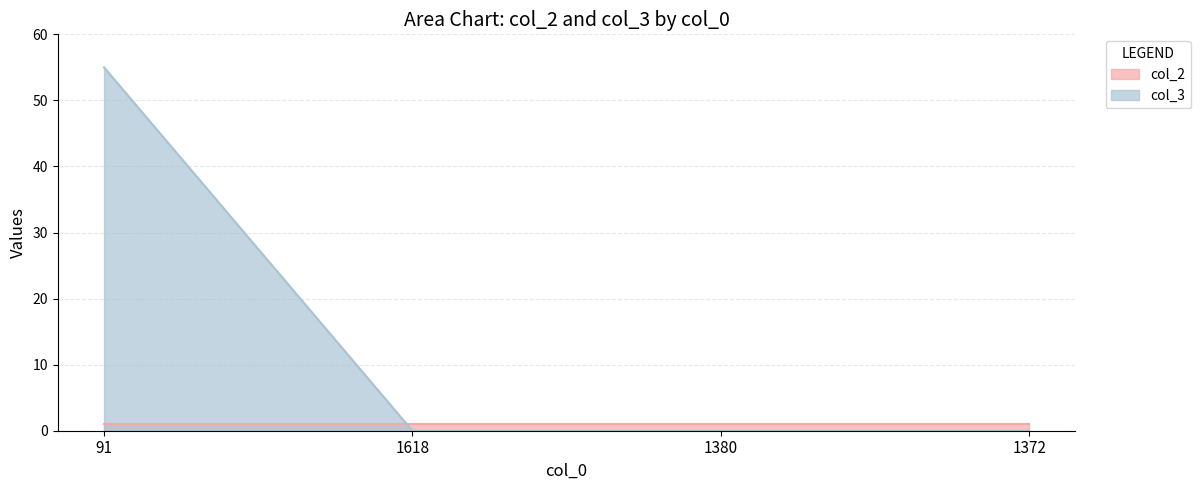

What is the sum of all values?

55